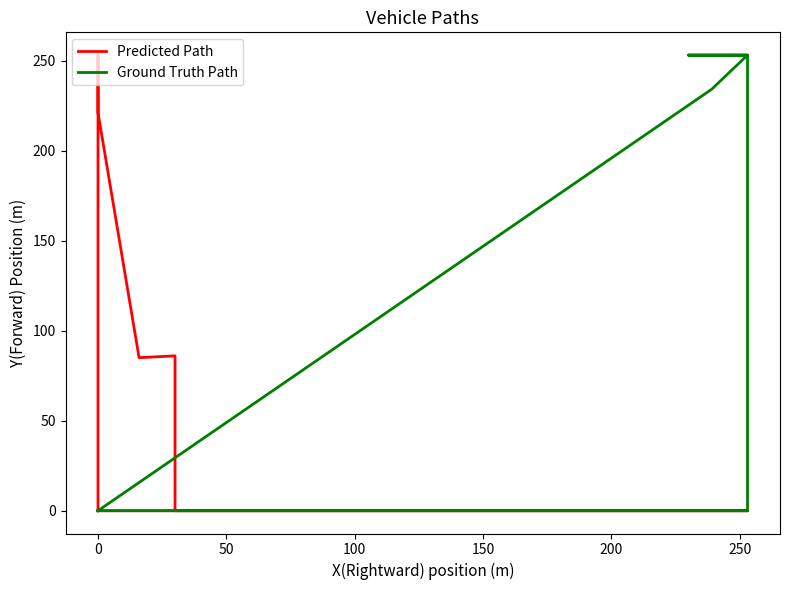

Is the value of Ground Truth Path at 300 greater than the value of Predicted Path at 19?

No